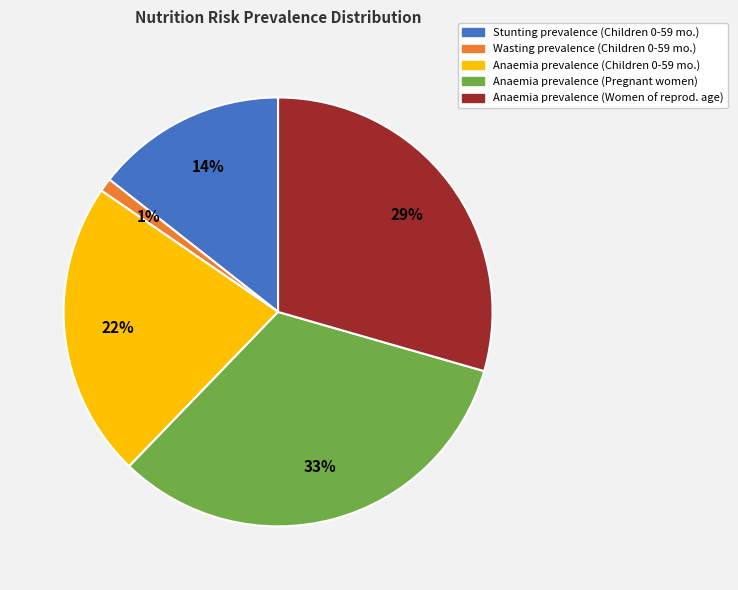

Is there a majority slice in this chart?

No